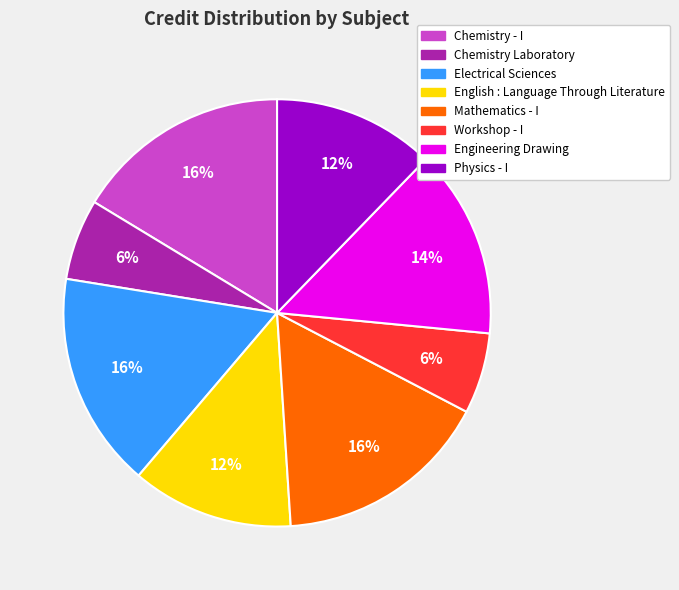

Which has a higher value, Engineering Drawing or Chemistry - I?

Chemistry - I